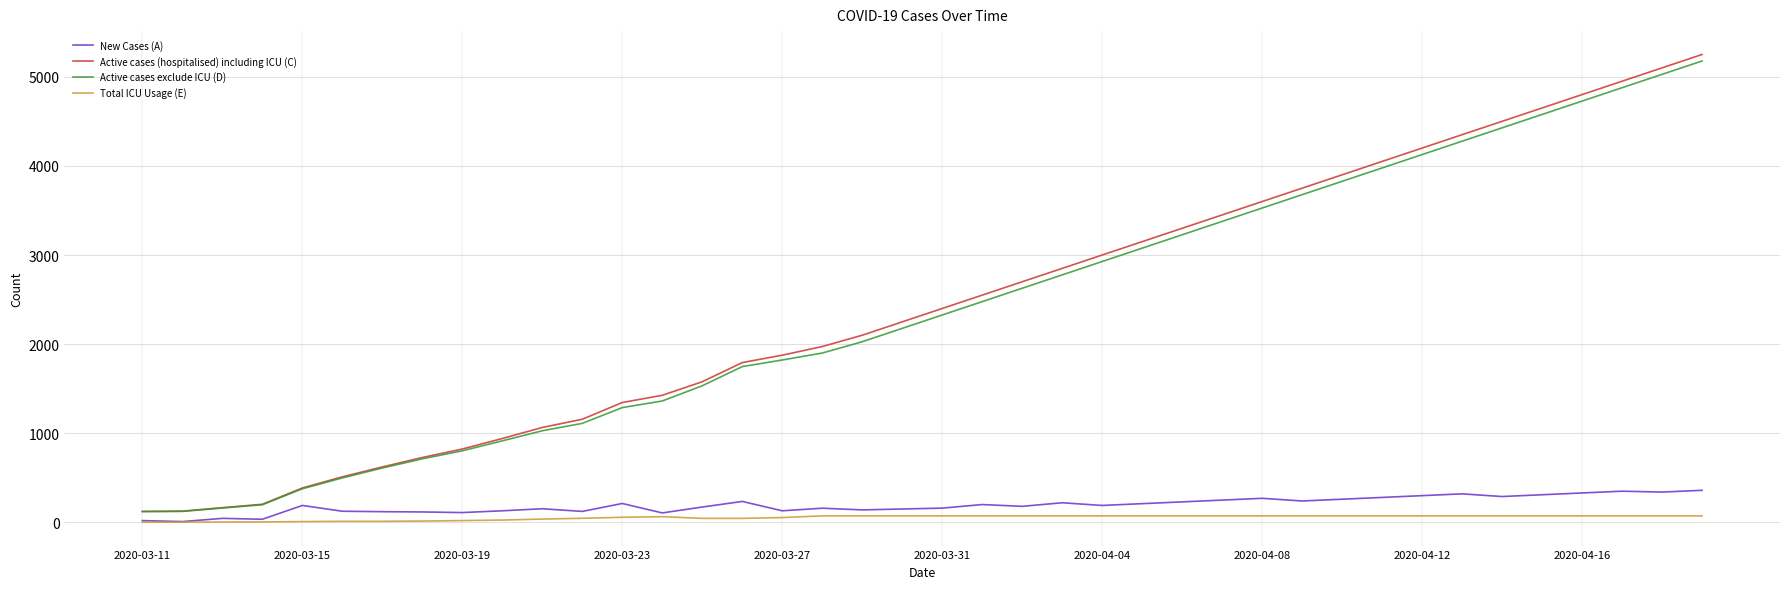

What are all the series names shown in the legend?

New Cases (A), Active cases (hospitalised) including ICU (C), Active cases exclude ICU (D), Total ICU Usage (E)